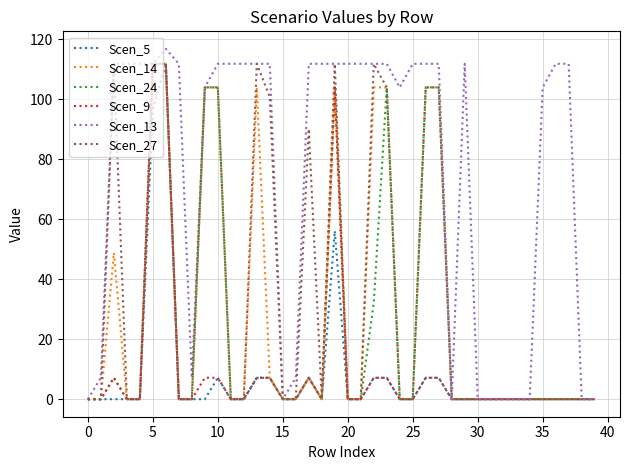

What is the greatest value displayed?

116.7